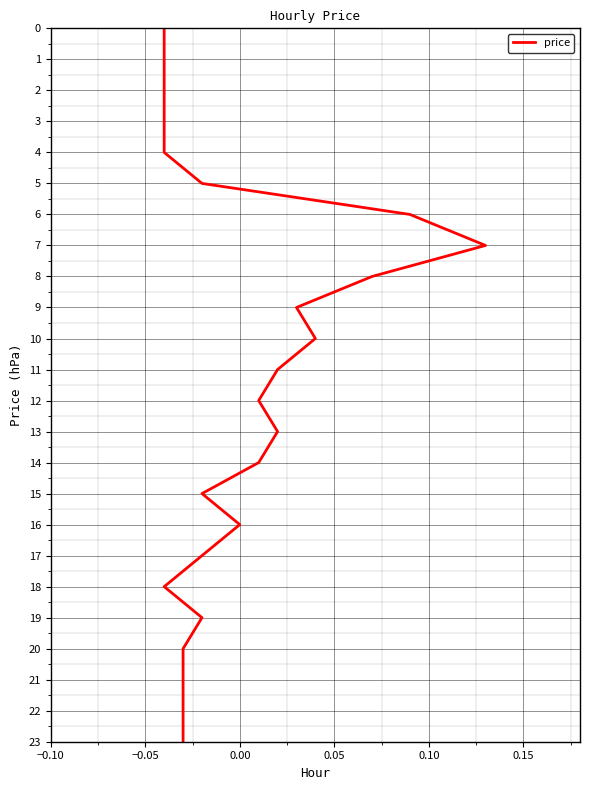

What is the label of the 8th point from the right?

16